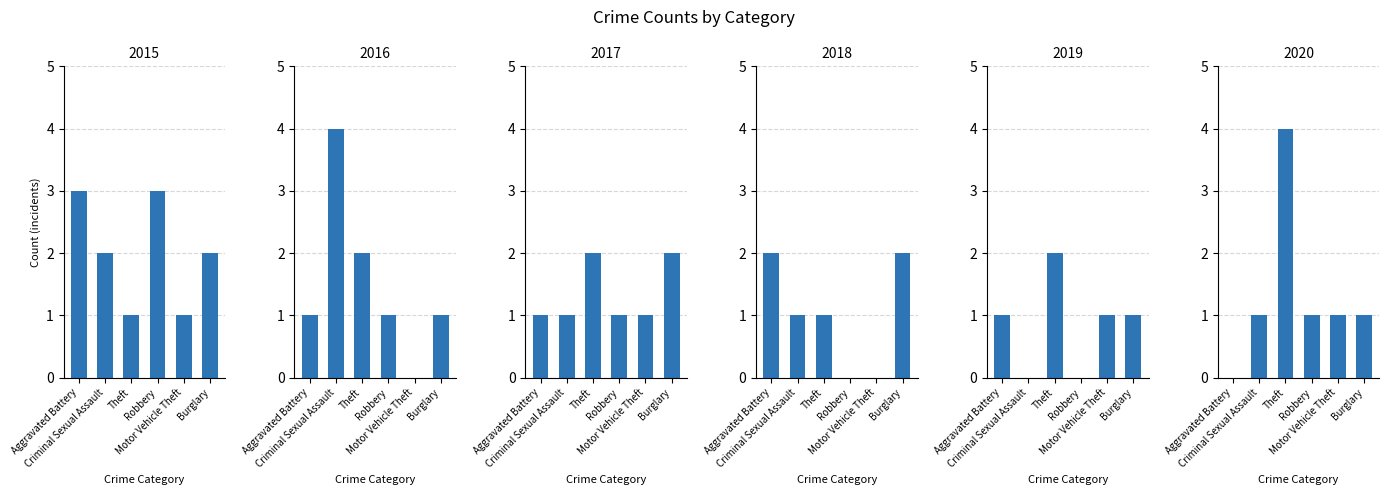

What is the total value across all series at Aggravated Battery?

8